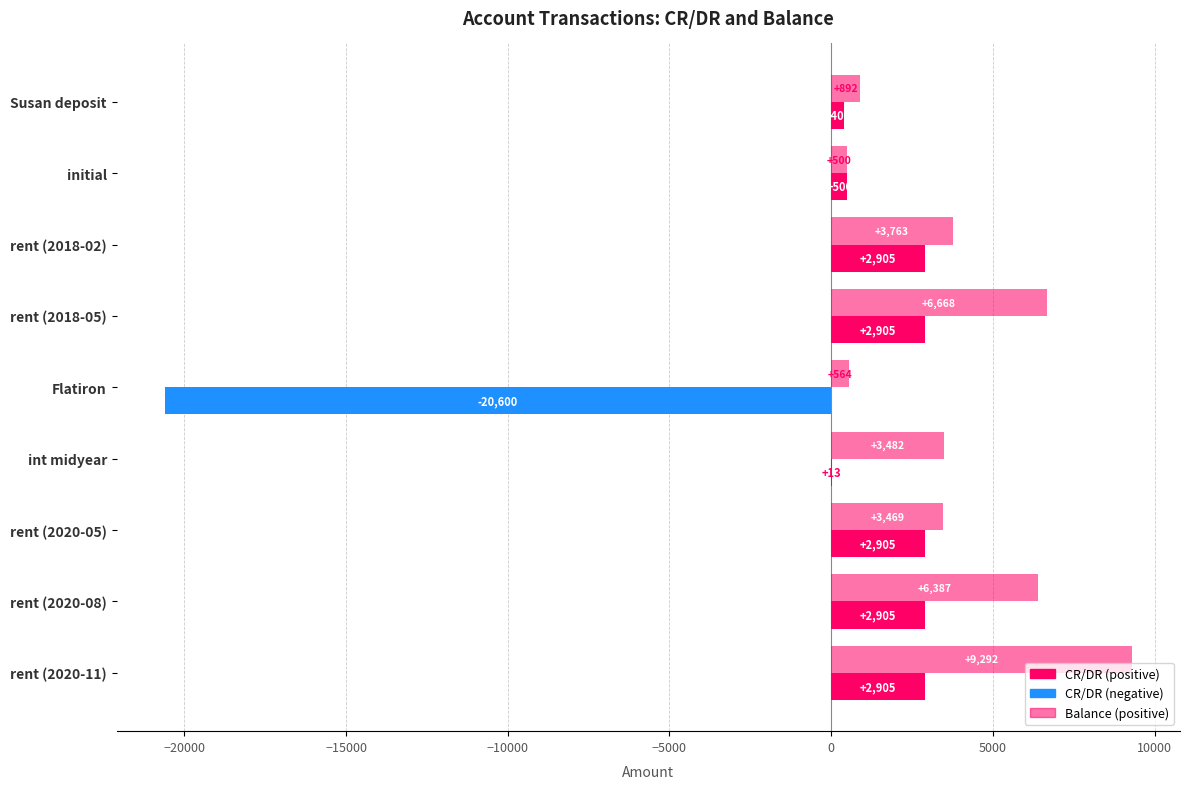

How many categories are shown in the chart?

9